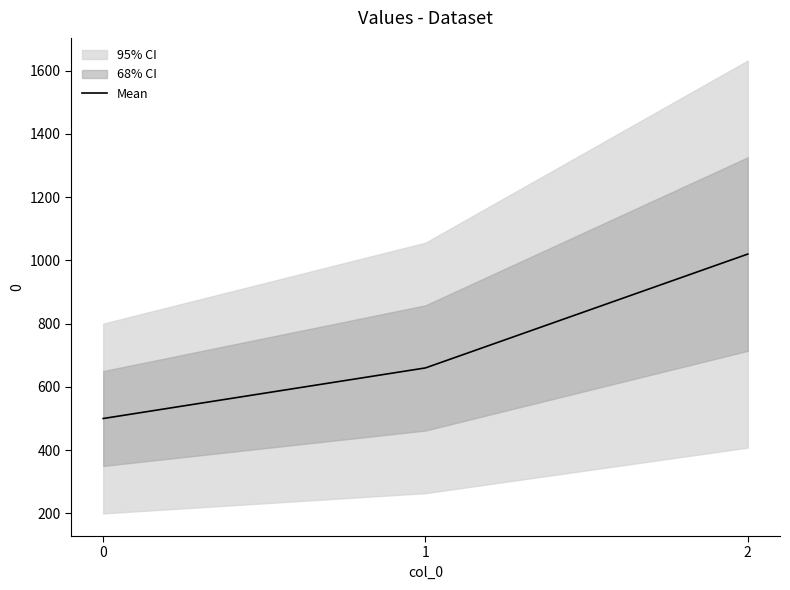

Reading left to right, what are all the values shown in this chart?

0=500	1=660	2=1020